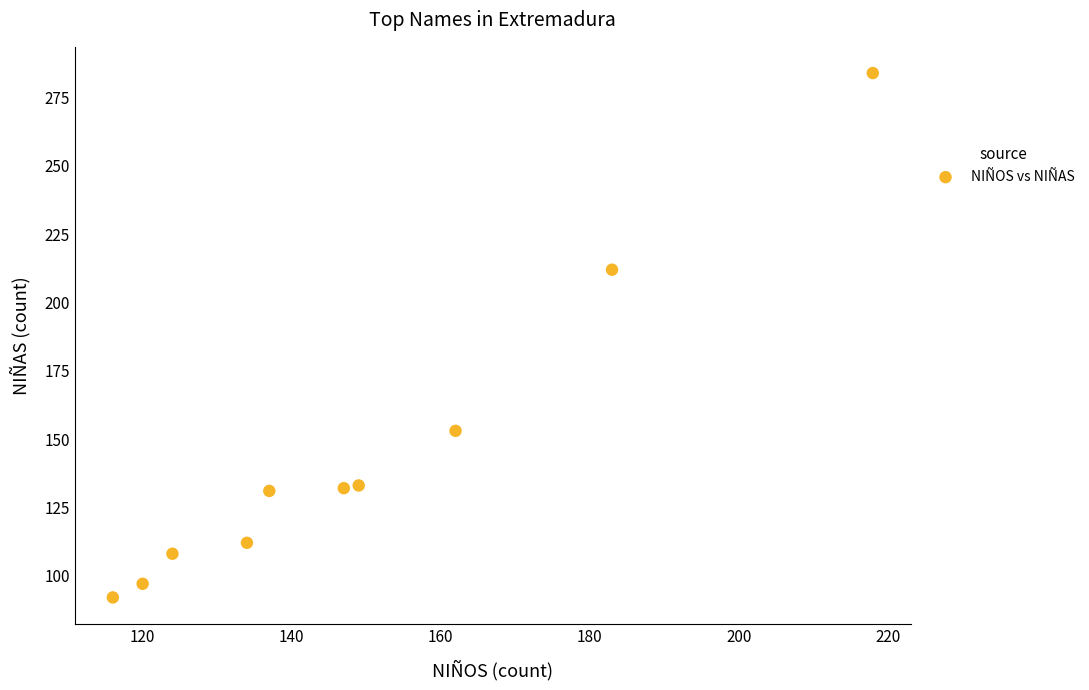

What Y value in the scatter plot is closest to 188?

212